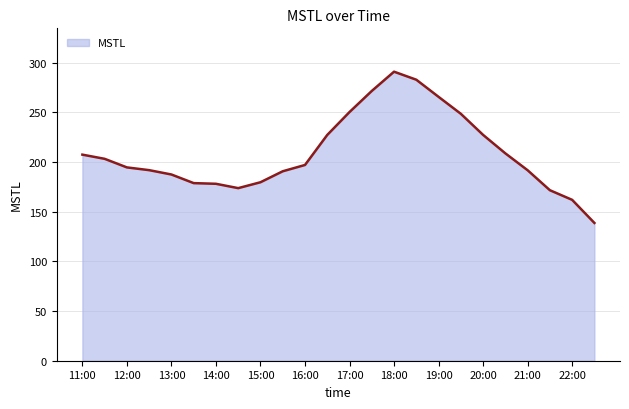

What is the maximum value shown in the chart?

291.0